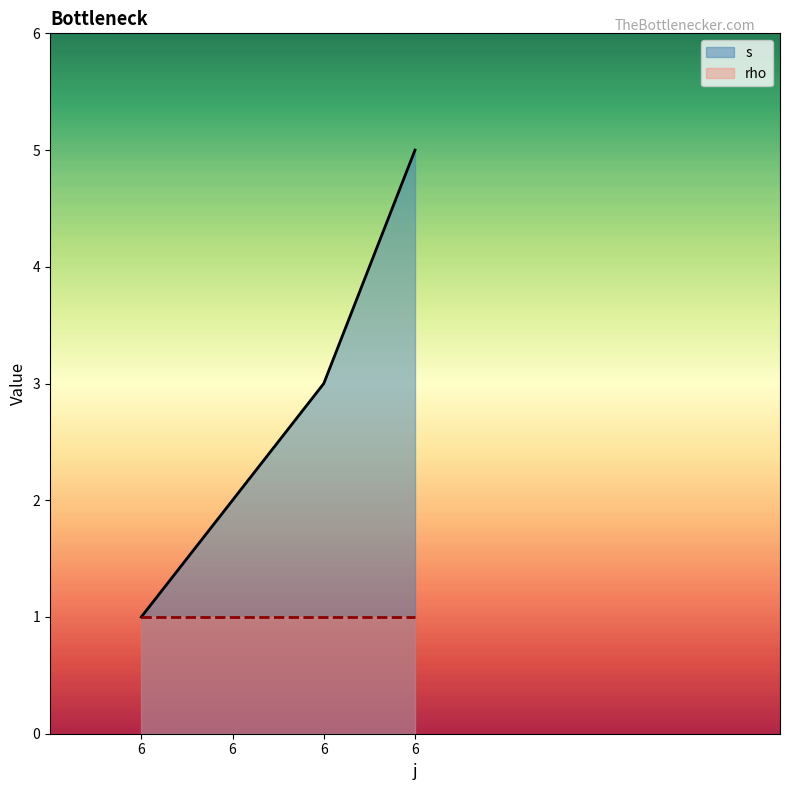

What is the value of the rho point at the 1st from the left?

1